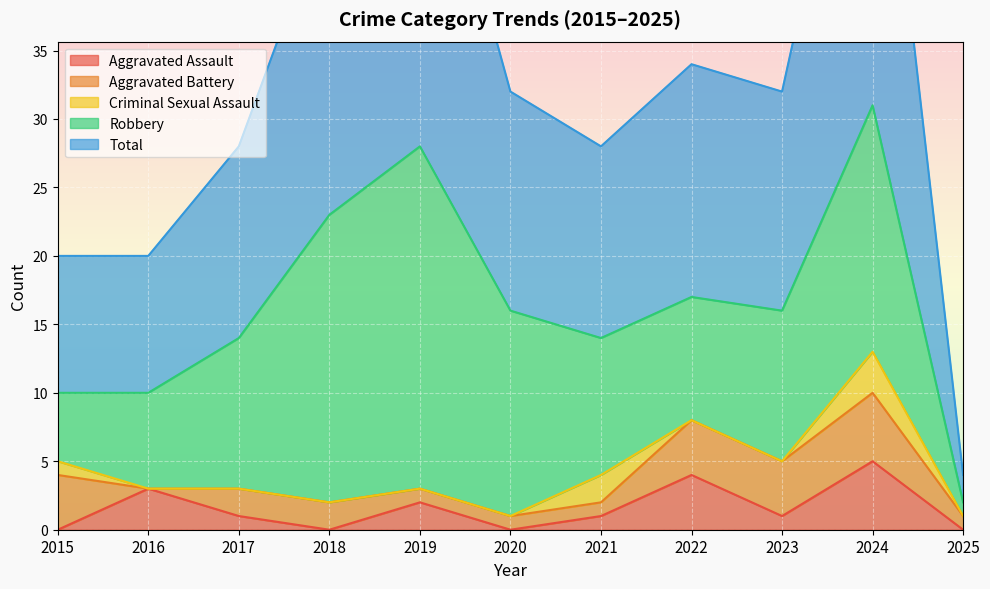

How many values in the Aggravated Assault series are below 1?

4